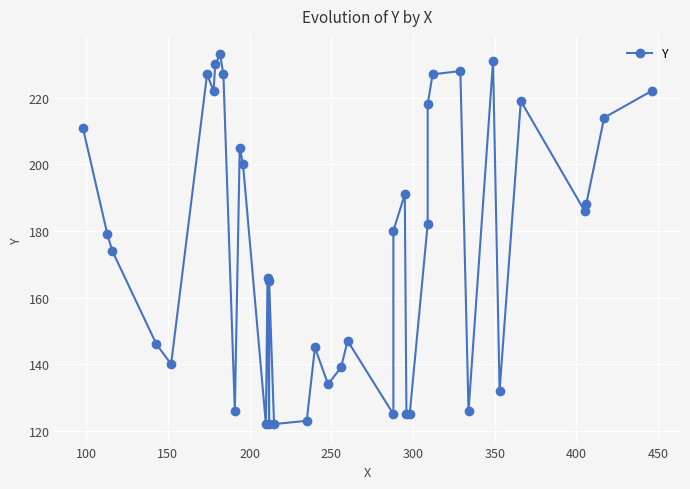

What is the difference between the maximum and second lowest values?

111